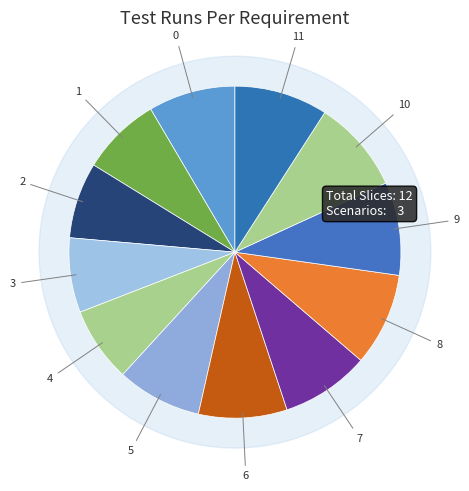

How many segments does this pie chart have?

12